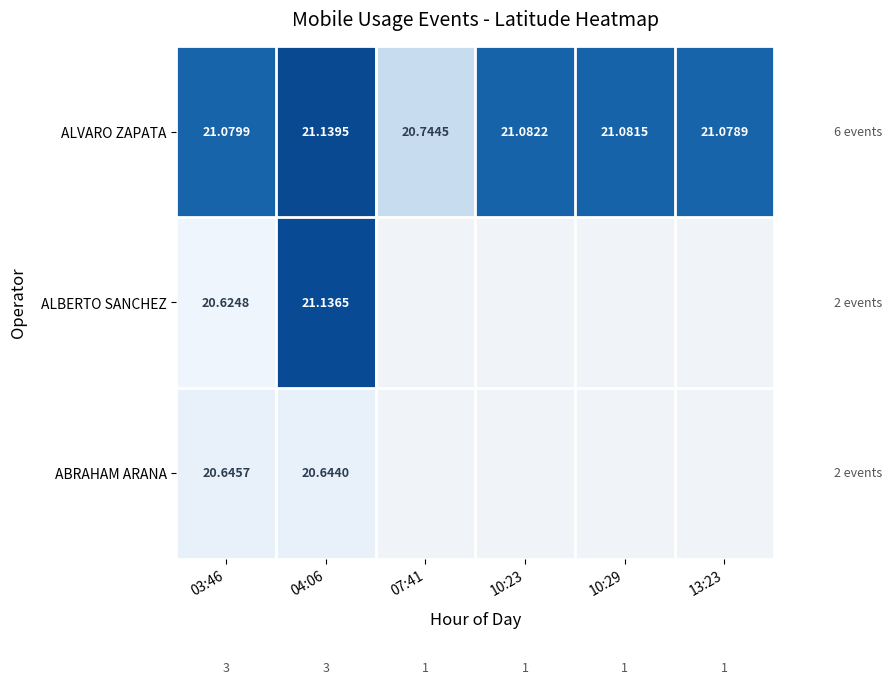

The ALVARO ZAPATA series shows 20.7 at 07:41. True or false?

True